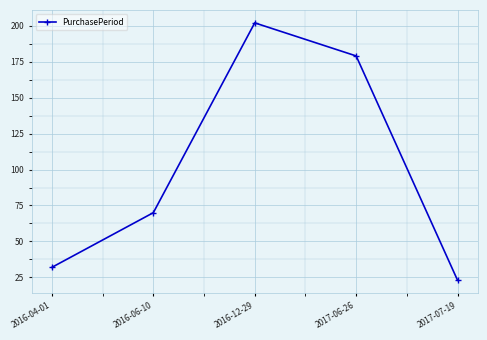

How many lines are shown in the chart?

1